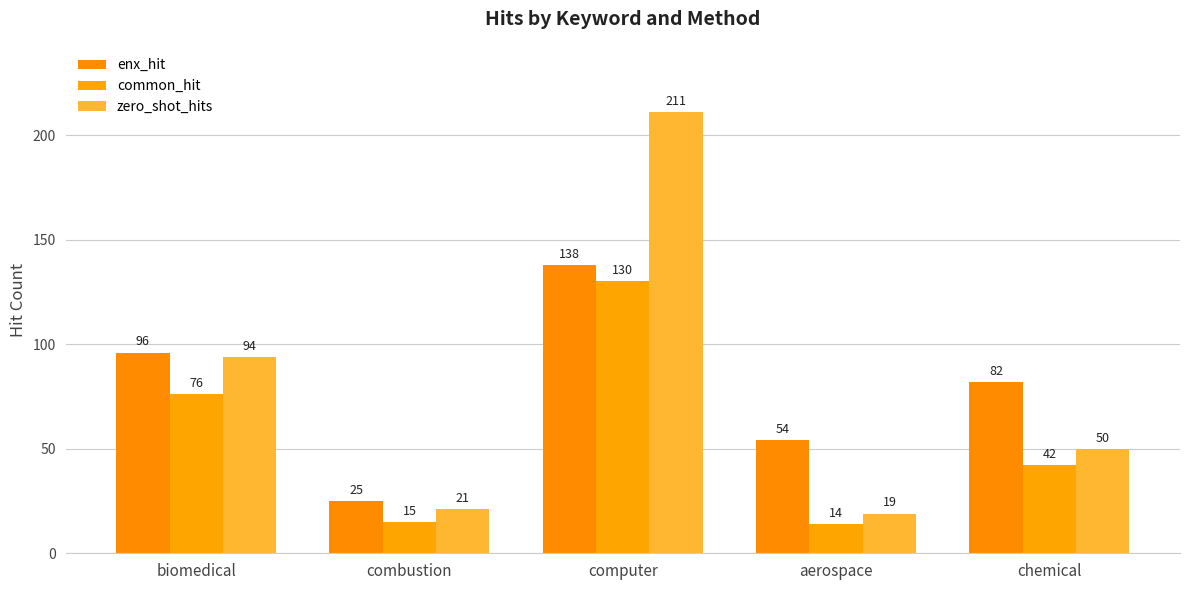

Which category has the highest value across all series?

computer